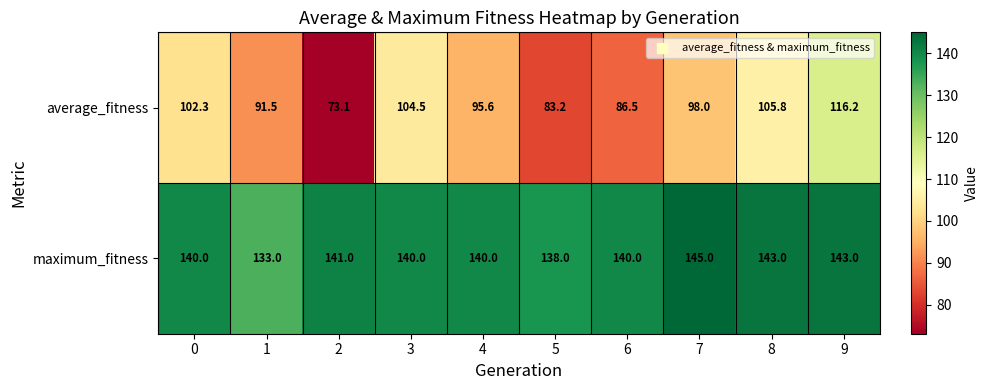

What is the average value of the average_fitness series?

95.7